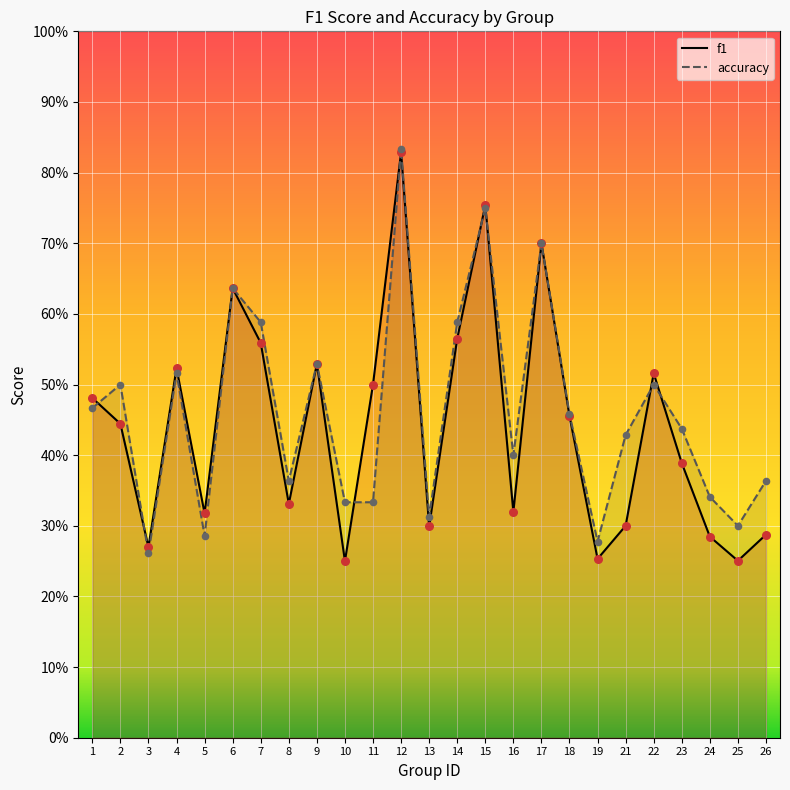

Is the value of f1 at 1 greater than the value of accuracy at 1?

Yes